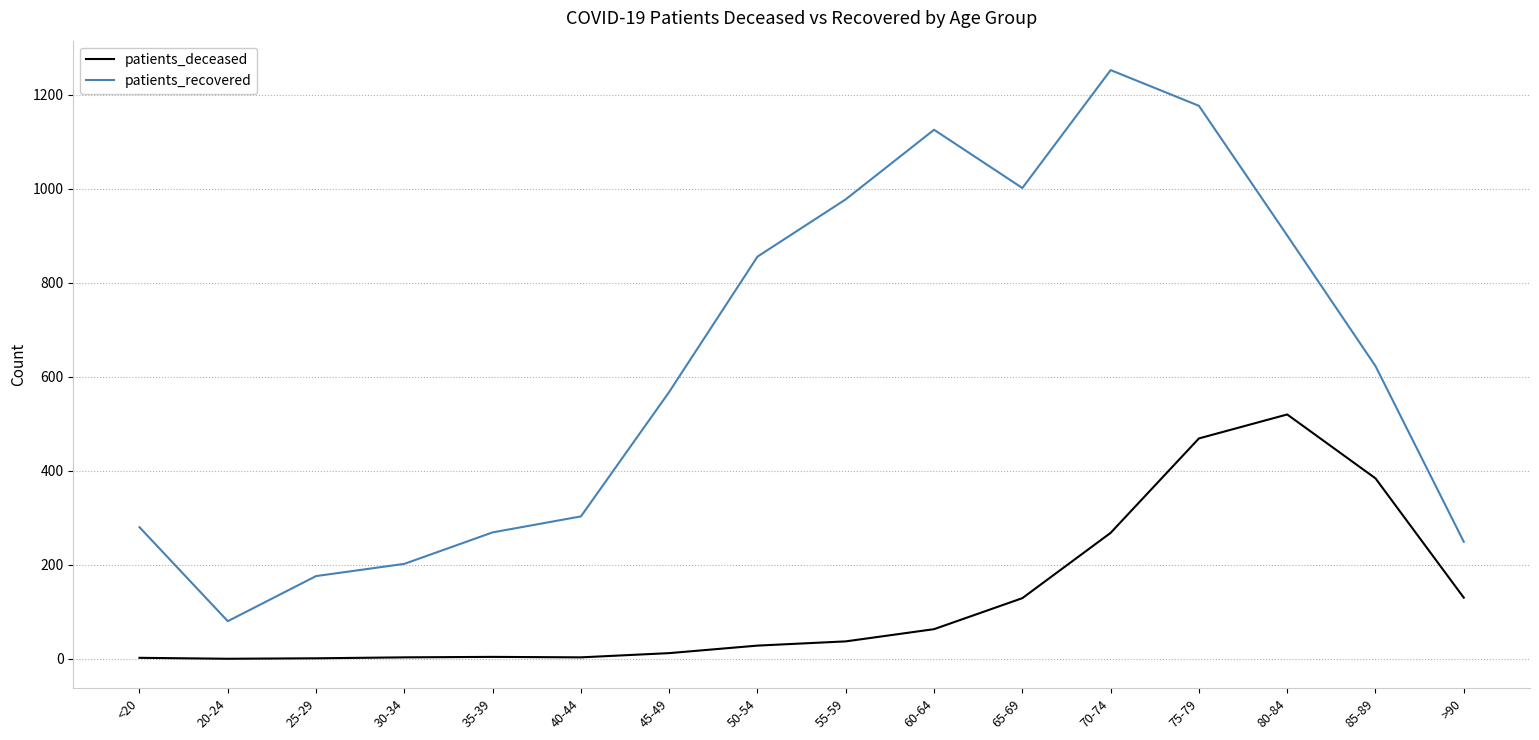

What is the minimum value for patients_recovered?

80